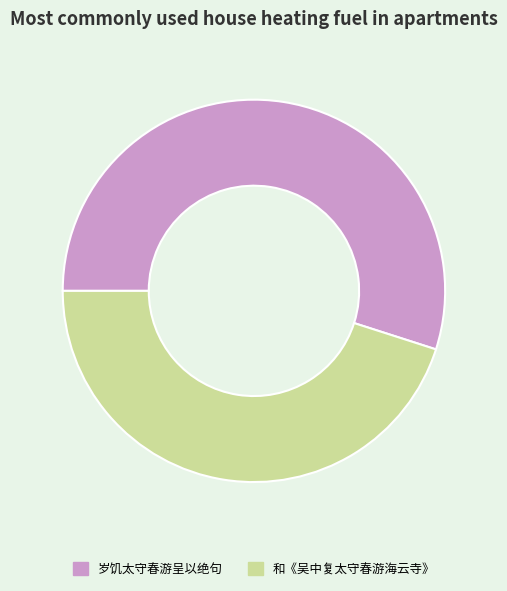

The 和《吴中复太守春游海云寺》 slice represents 45% of the pie. True or false?

True